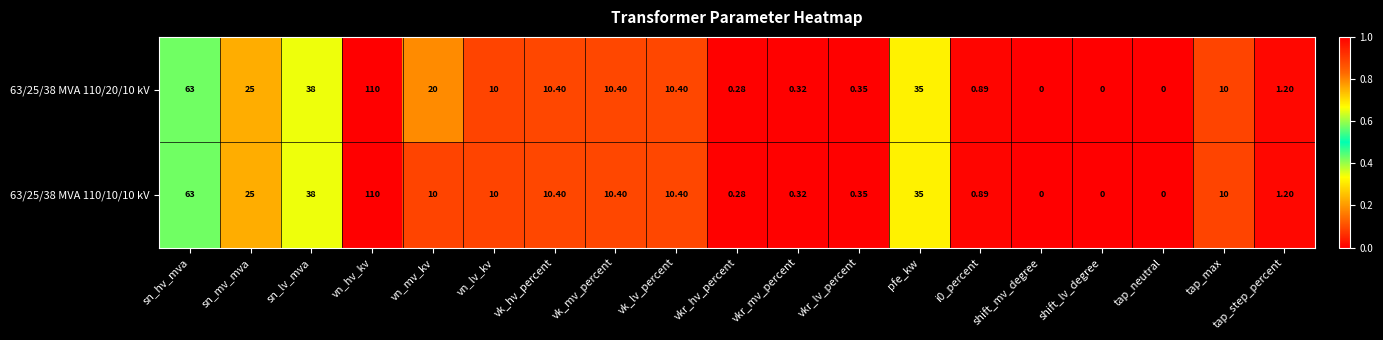

Is the value of 63/25/38 MVA 110/20/10 kV at shift_lv_degree greater than the value of 63/25/38 MVA 110/10/10 kV at vn_mv_kv?

No